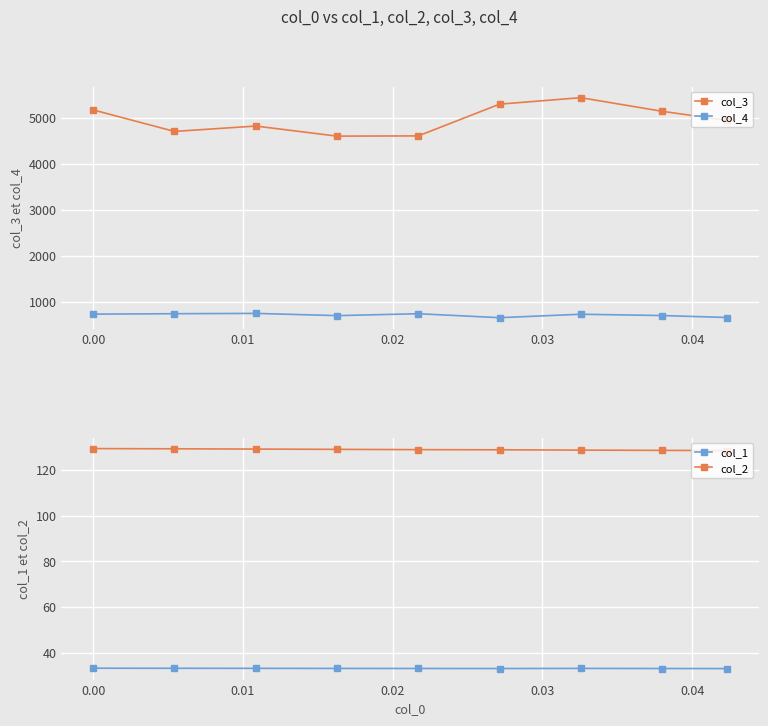

What is the minimum value for col_4?

650.6